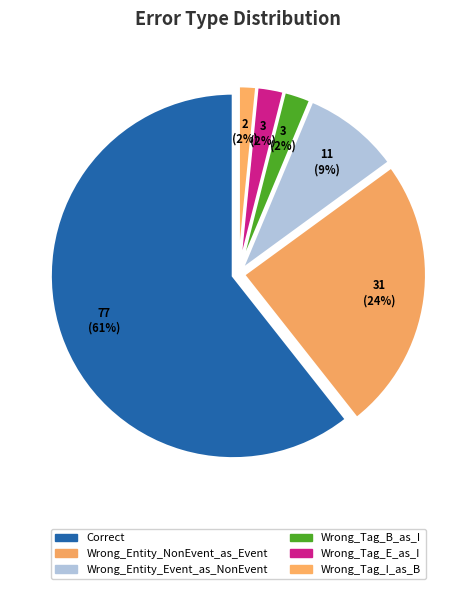

The Wrong_Tag_B_as_I slice represents 2% of the pie. True or false?

True